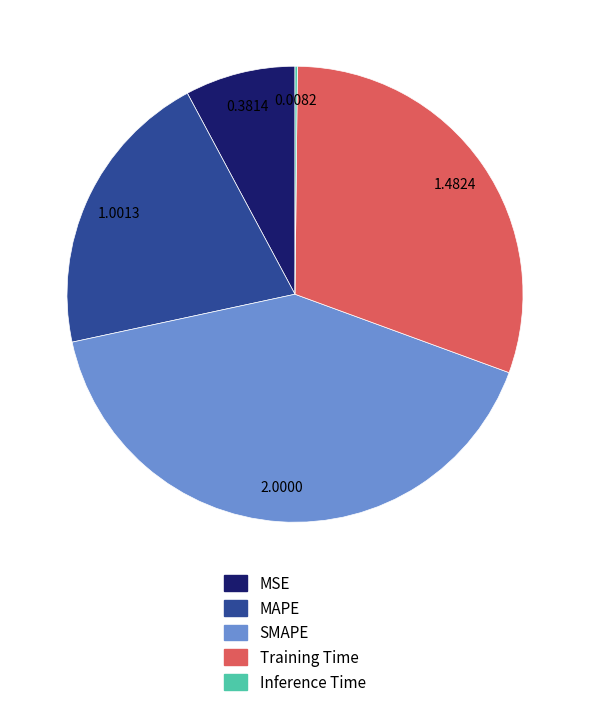

Which slice is the largest?

SMAPE